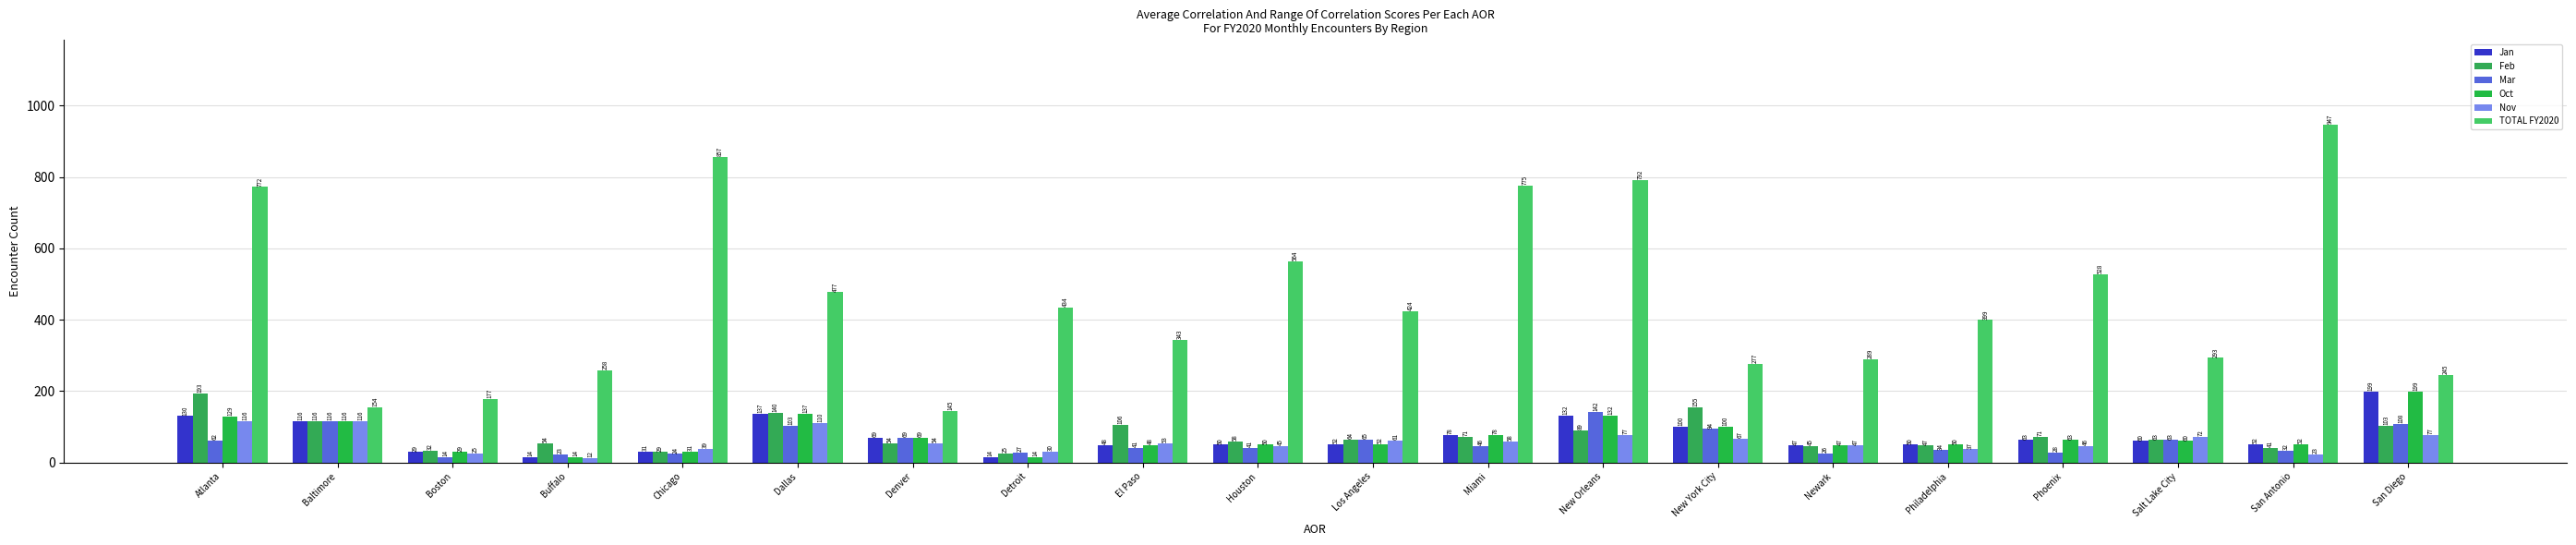

What is the value of the Nov bar at the 16th from the left?

37